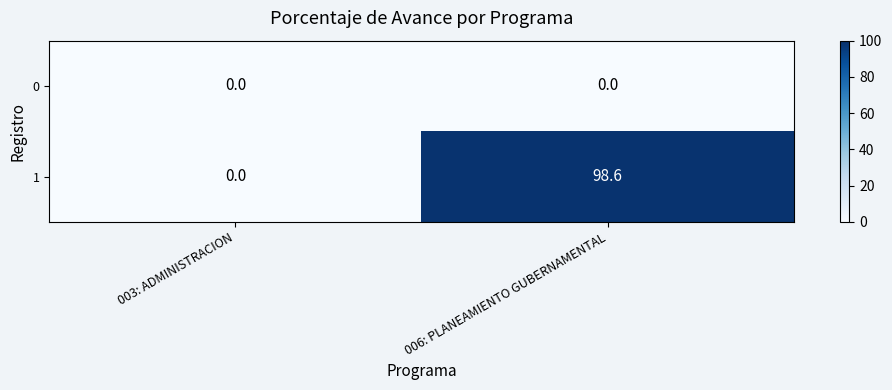

What is the spread (max minus min) of values at 006: PLANEAMIENTO GUBERNAMENTAL?

98.6